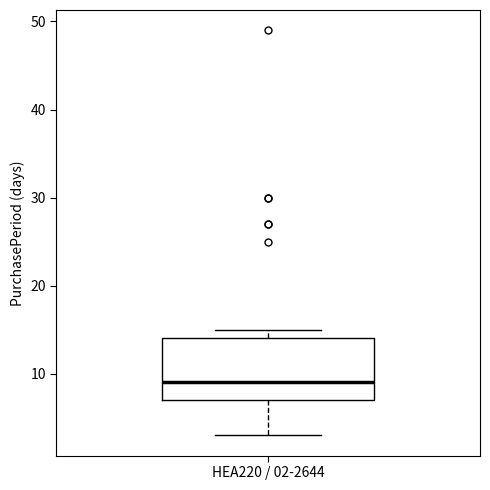

Transcribe this box plot: give where the median line is, the range the box spans, and where the two whiskers end, as read against the y-axis. The values are not printed on the chart, so give them approximately, as read against the axis.

median 9, box 7 to 14, whiskers 3 to 15